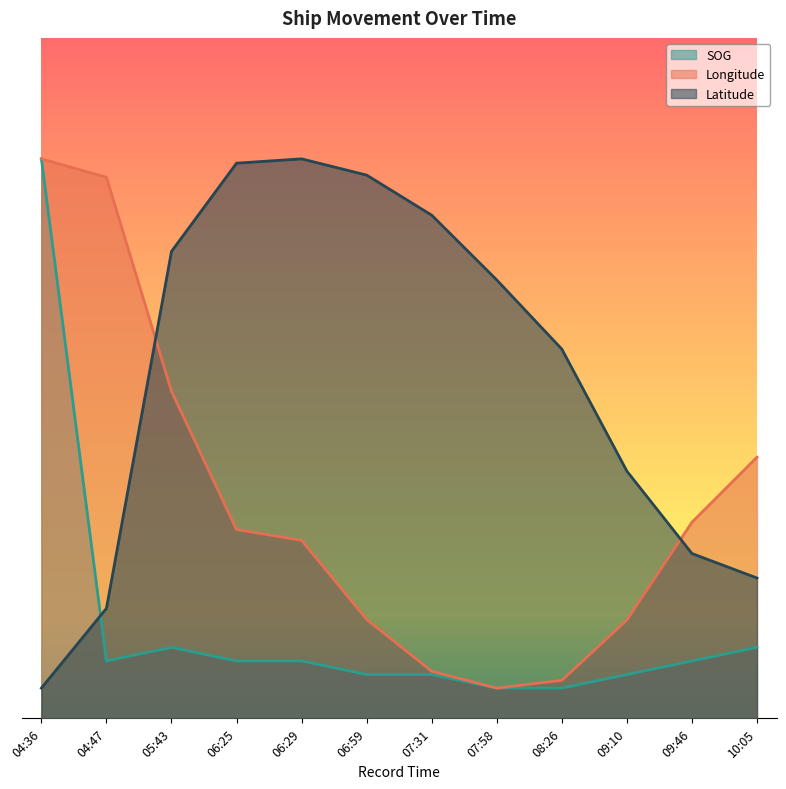

Which series changed the most between 06:25 and 08:26?

Latitude